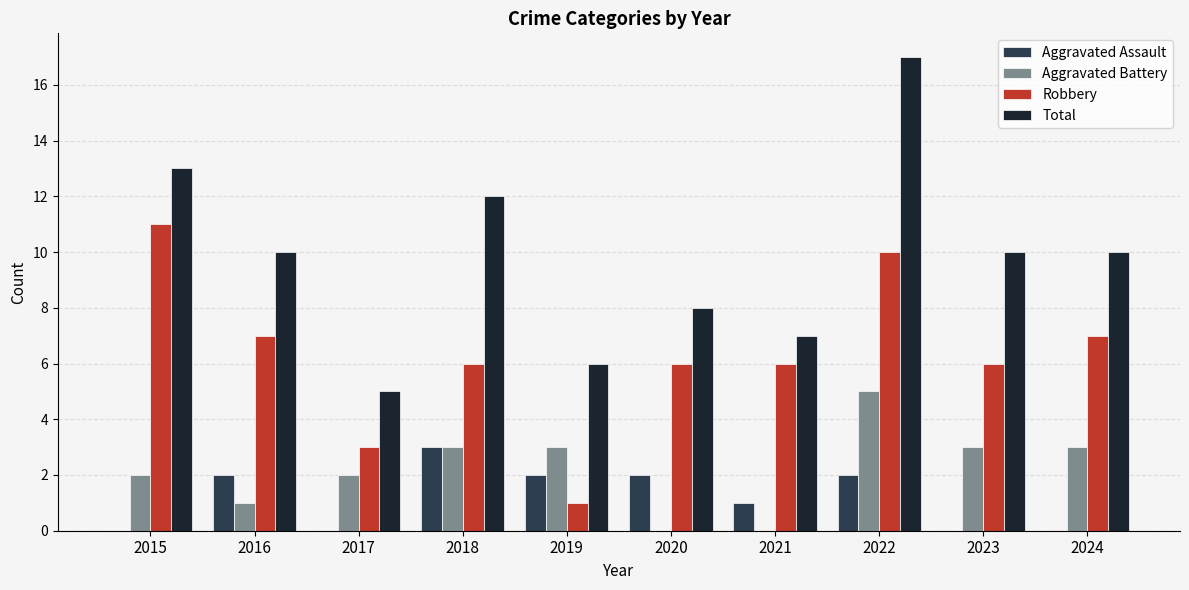

What is the spread (max minus min) of values at 2021?

7